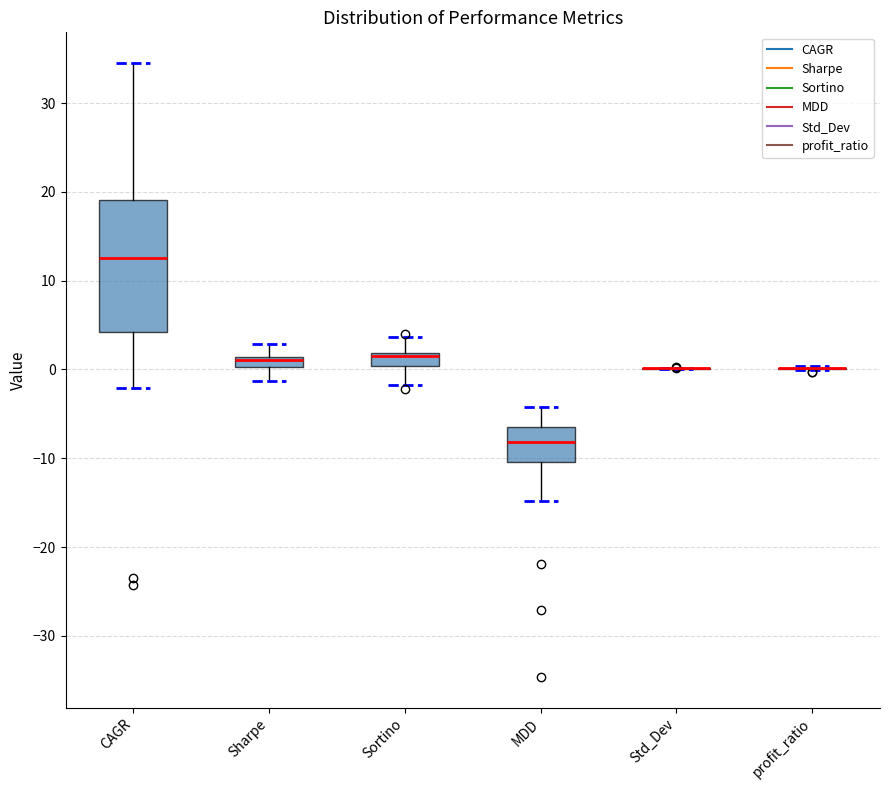

Comparing the boxes themselves (not the whiskers), which one is the tallest?

CAGR